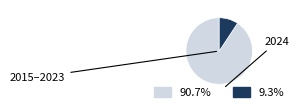

Does any single category account for the majority?

Yes